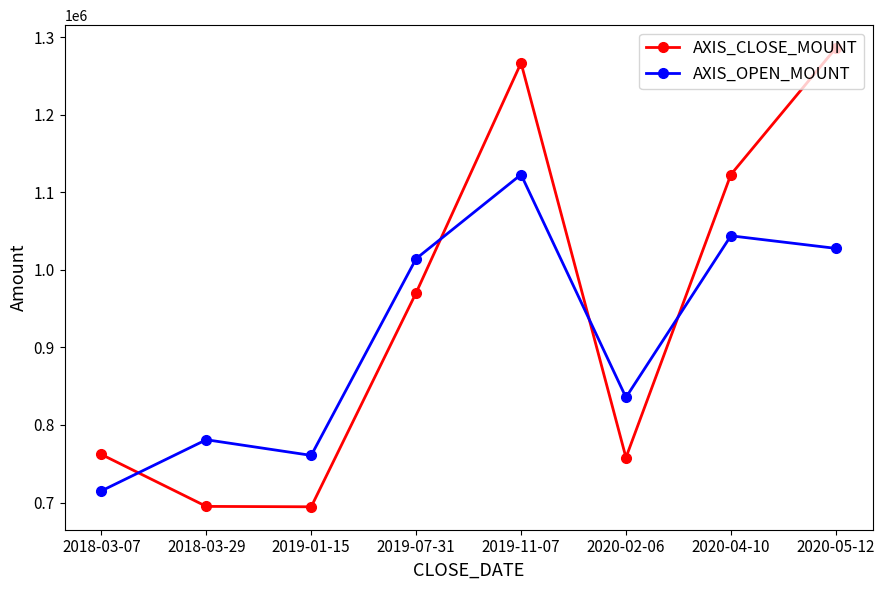

True or false: AXIS_CLOSE_MOUNT and AXIS_OPEN_MOUNT intersect in this chart.

True